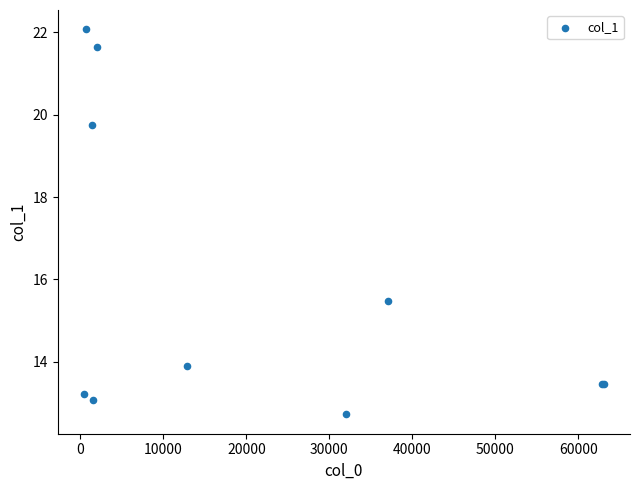

What Y value in the scatter plot is closest to 17?

15.5